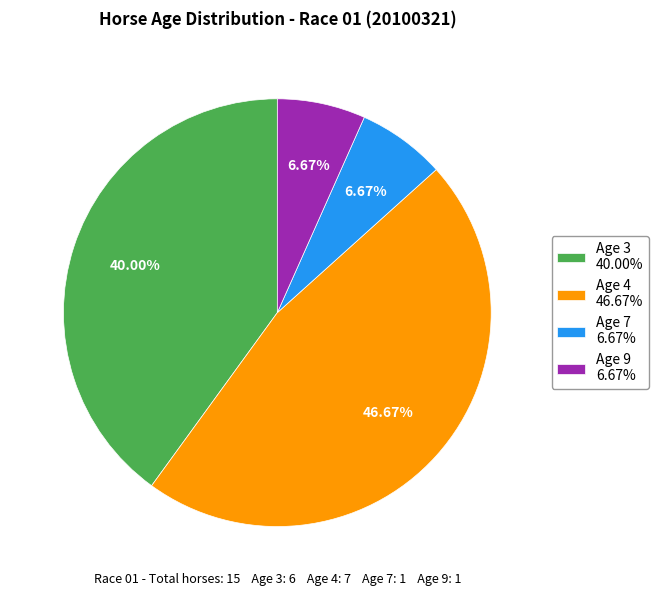

What percentage do Age 3 and Age 7 together represent?

46.7%